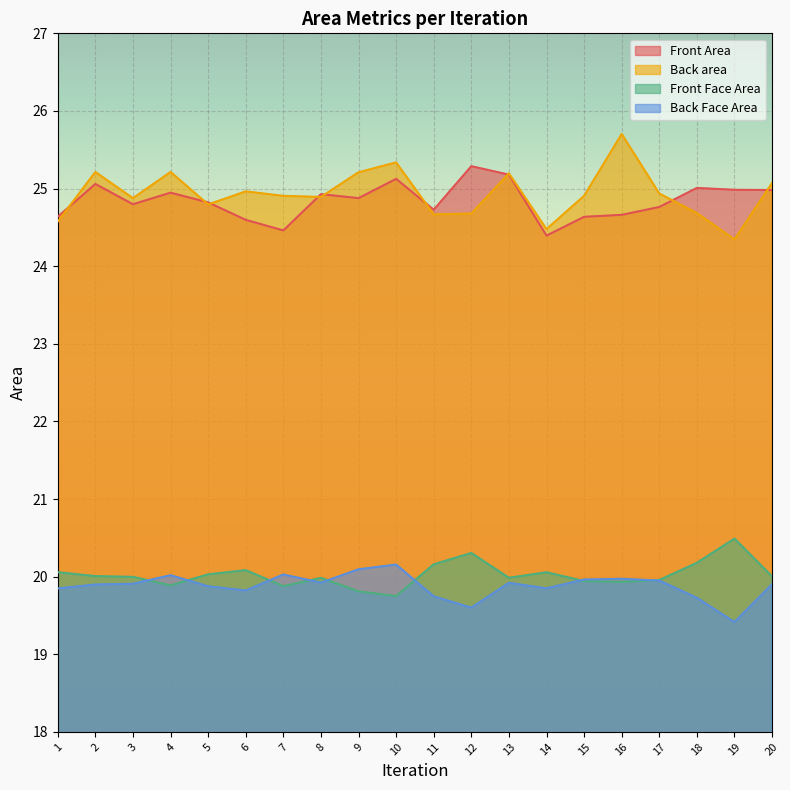

In Front Area, how many points are higher than both neighbors (excluding endpoints)?

6